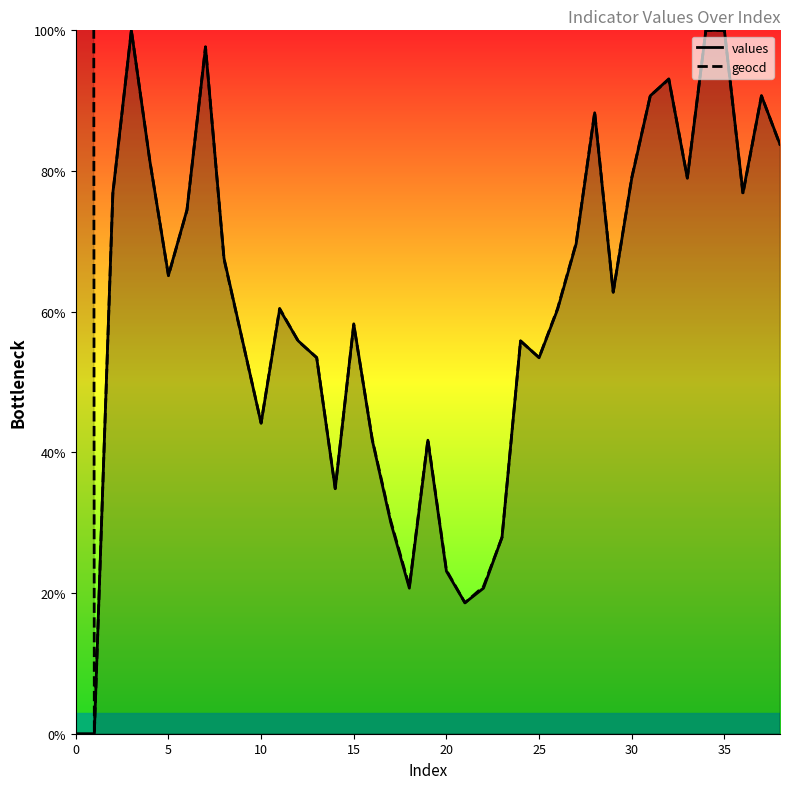

What is the value of the geocd point at the 27th from the left?

60.5